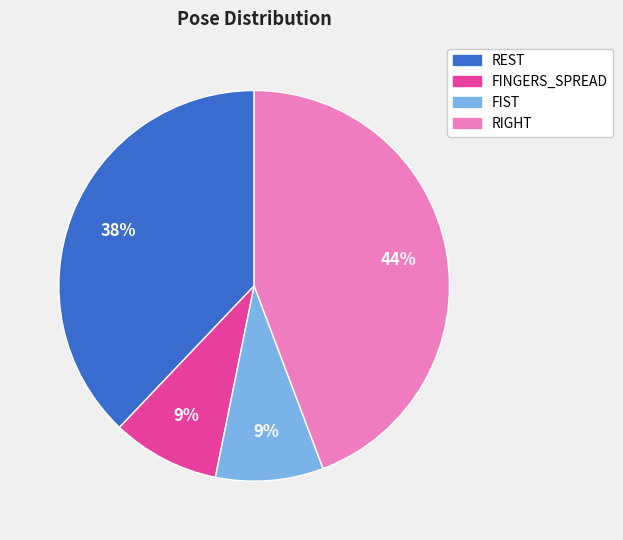

Count the number of slices in the pie.

4